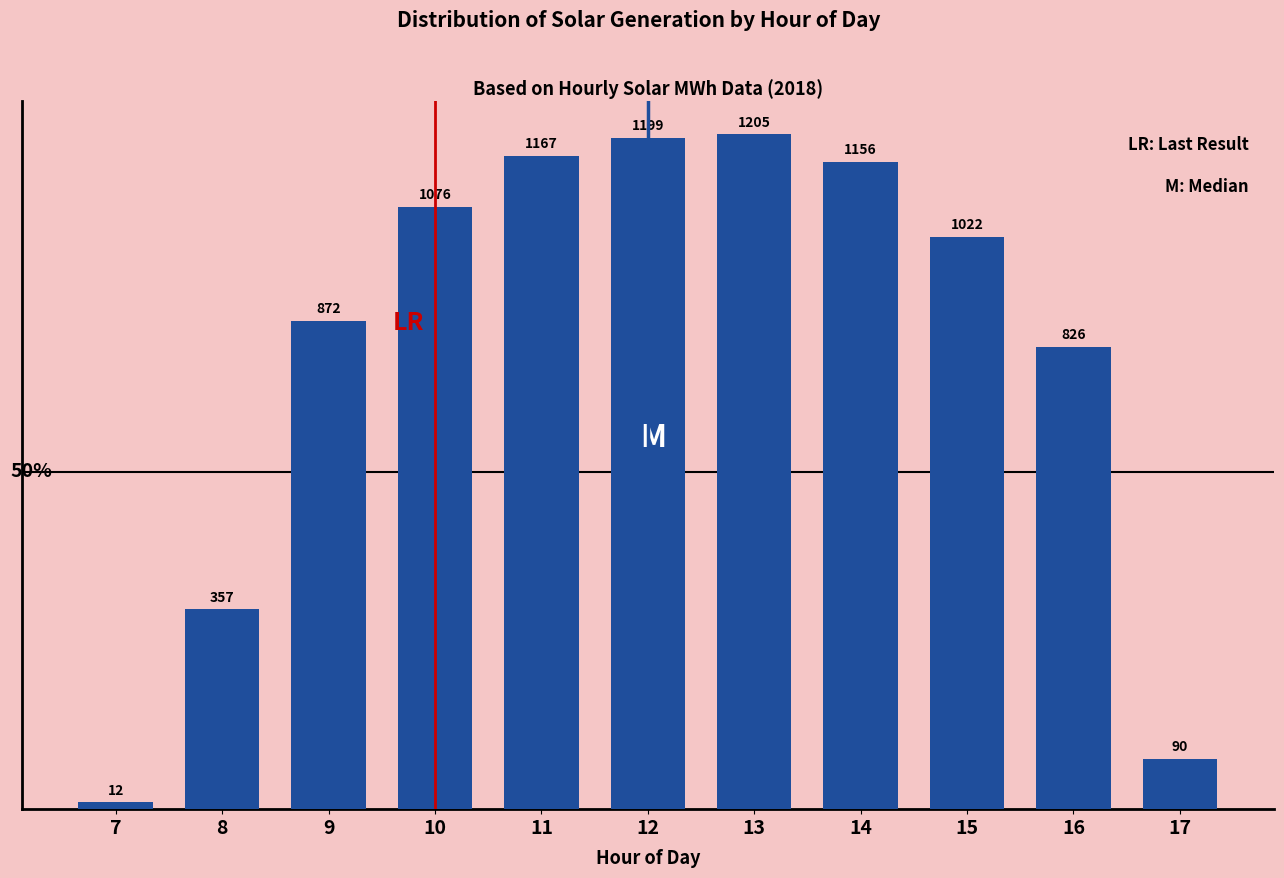

Reading right to left, transcribe all the data shown in this chart.

90	826	1022	1156	1205	1199	1167	1076	872	357	12